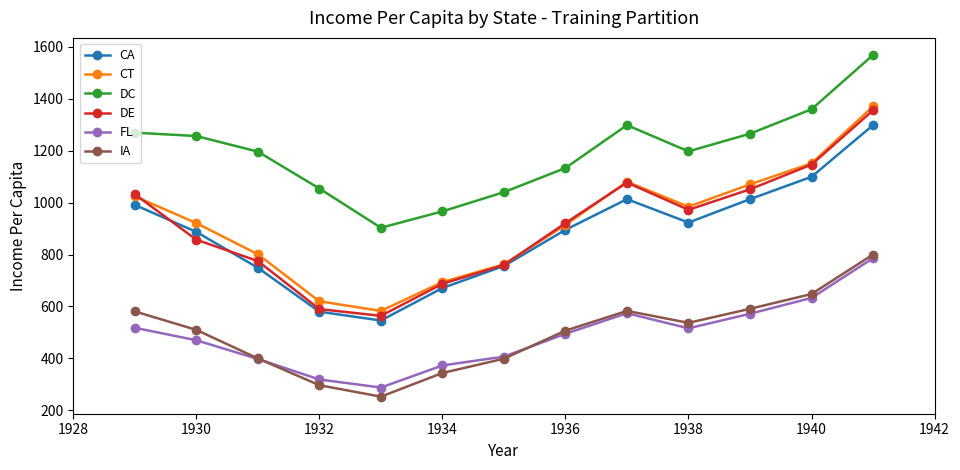

Which series has the widest spread of values?

DE